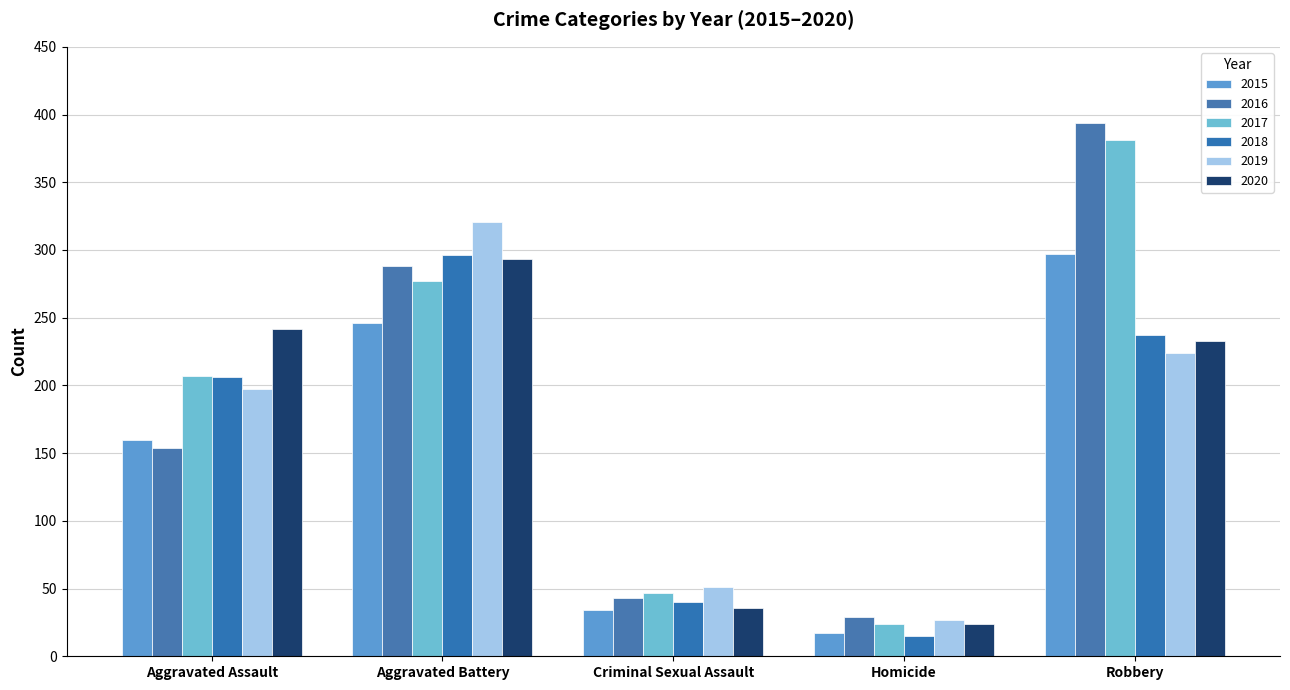

Reading right to left, extract all data points from this chart.

2015: 297	17	34	246	160
2016: 394	29	43	288	154
2017: 381	24	47	277	207
2018: 237	15	40	296	206
2019: 224	27	51	321	197
2020: 233	24	36	293	242